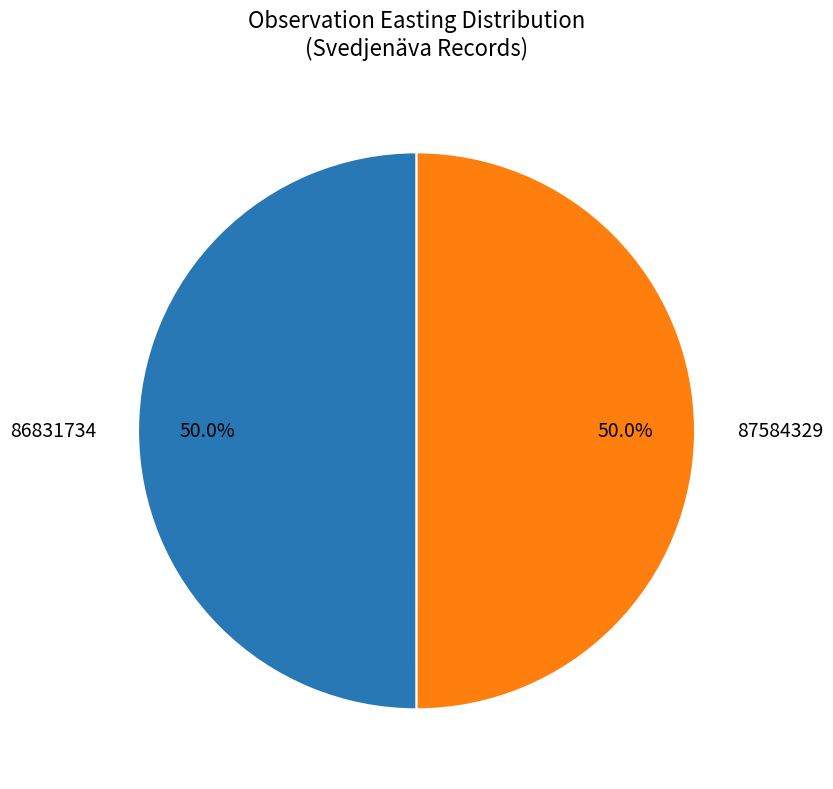

Approximately how many times larger is the value at 87584329 compared to 86831734?

1.0